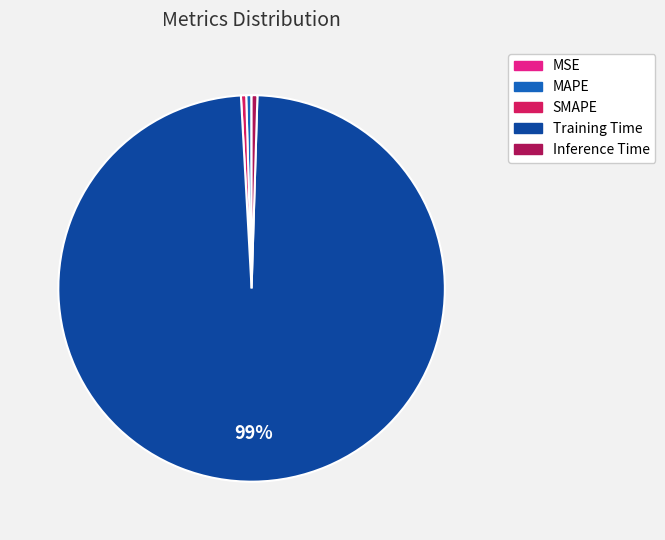

Does any single category account for the majority?

Yes